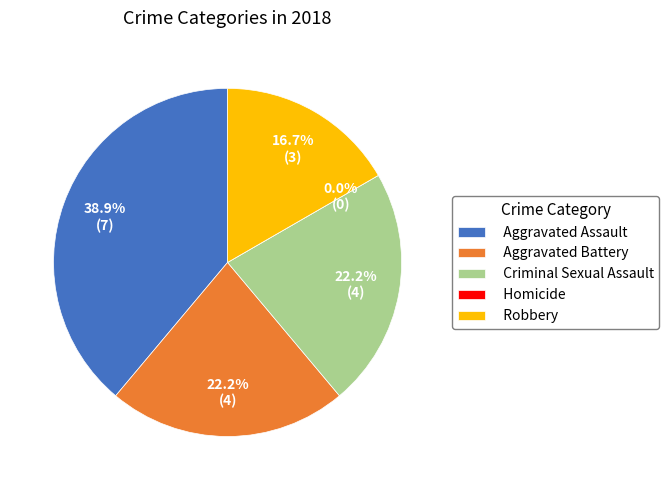

True or false: Aggravated Battery accounts for 29% of the total.

False